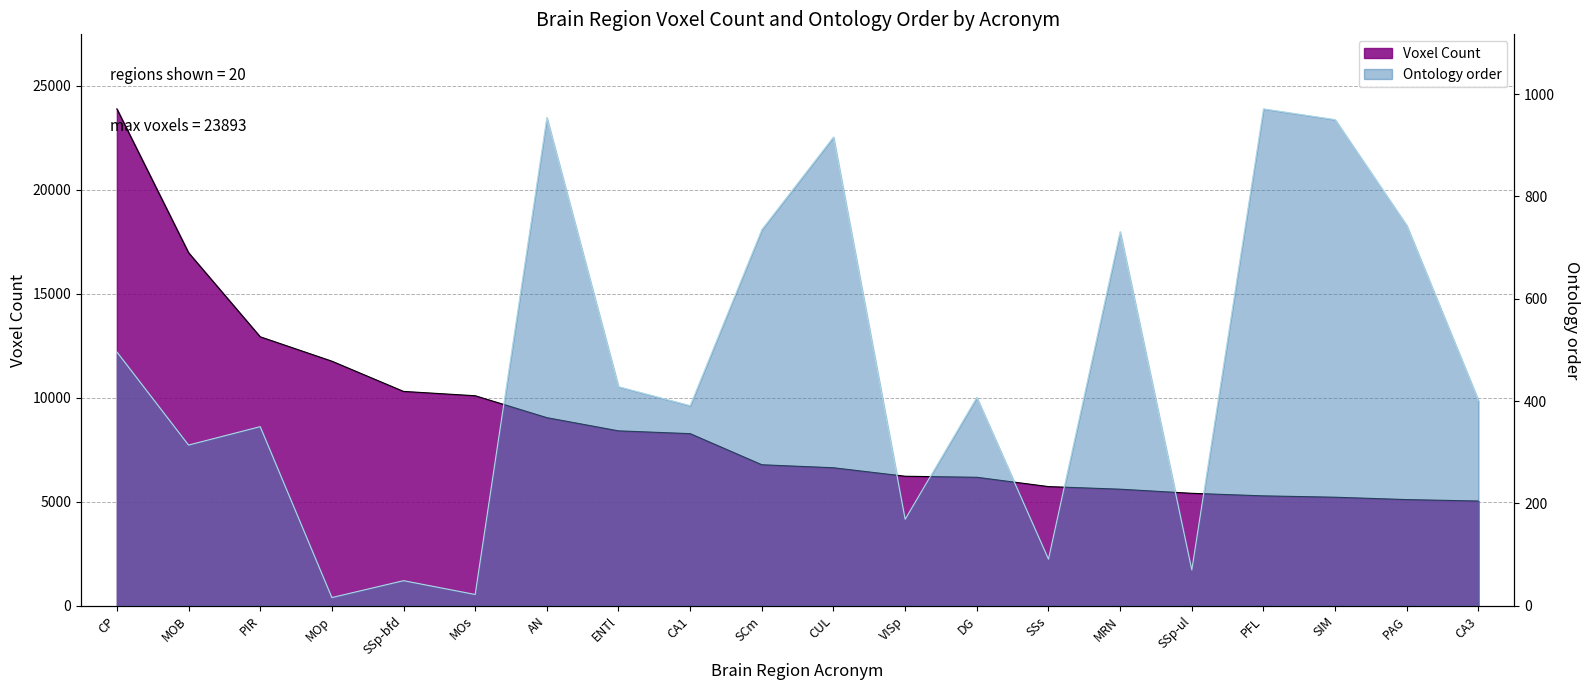

Which series has the largest total across all categories?

Voxel Count